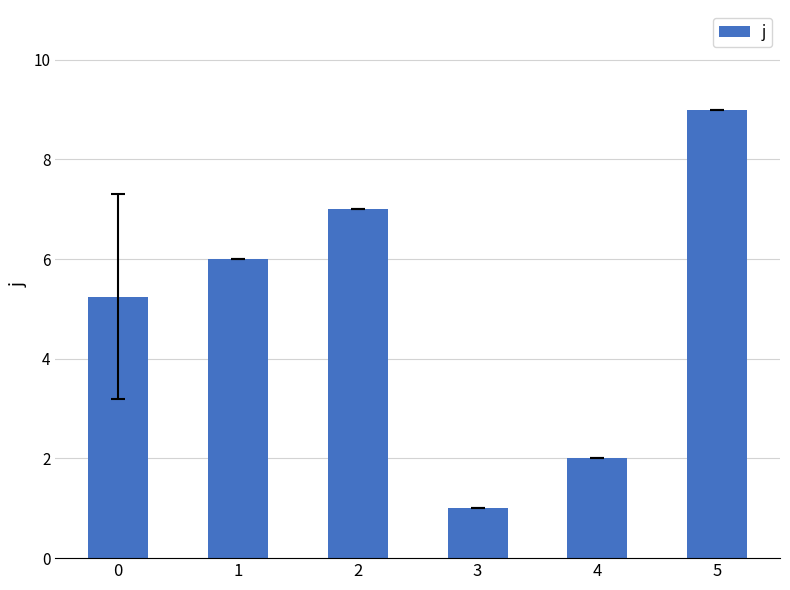

The chart shows a value of 1.4 at 3. True or false?

False